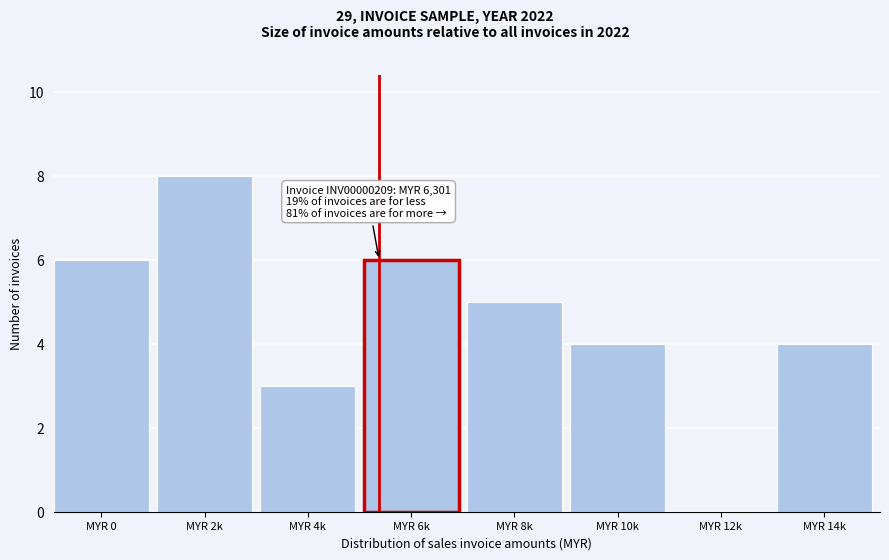

Reading left to right, transcribe all the data shown in this chart.

MYR 0=6	MYR 2k=8	MYR 4k=3	MYR 6k=6	MYR 8k=5	MYR 10k=4	MYR 12k=0	MYR 14k=4